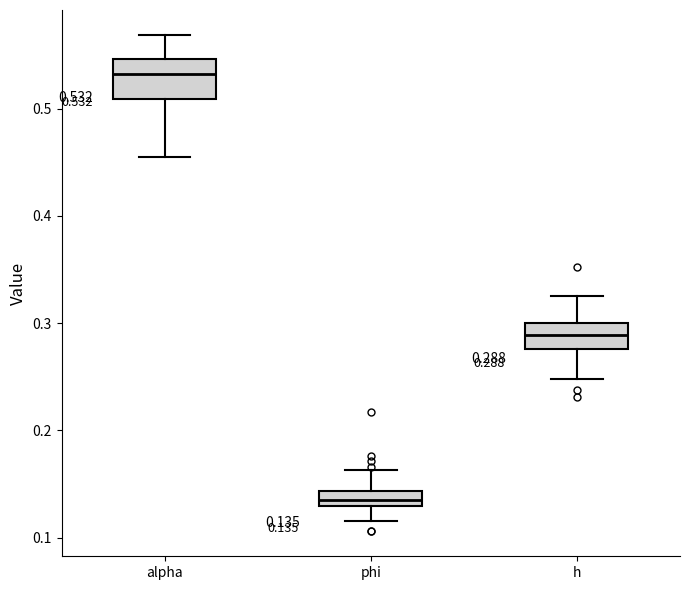

Which box is the tallest, from its lower edge to its upper edge?

alpha